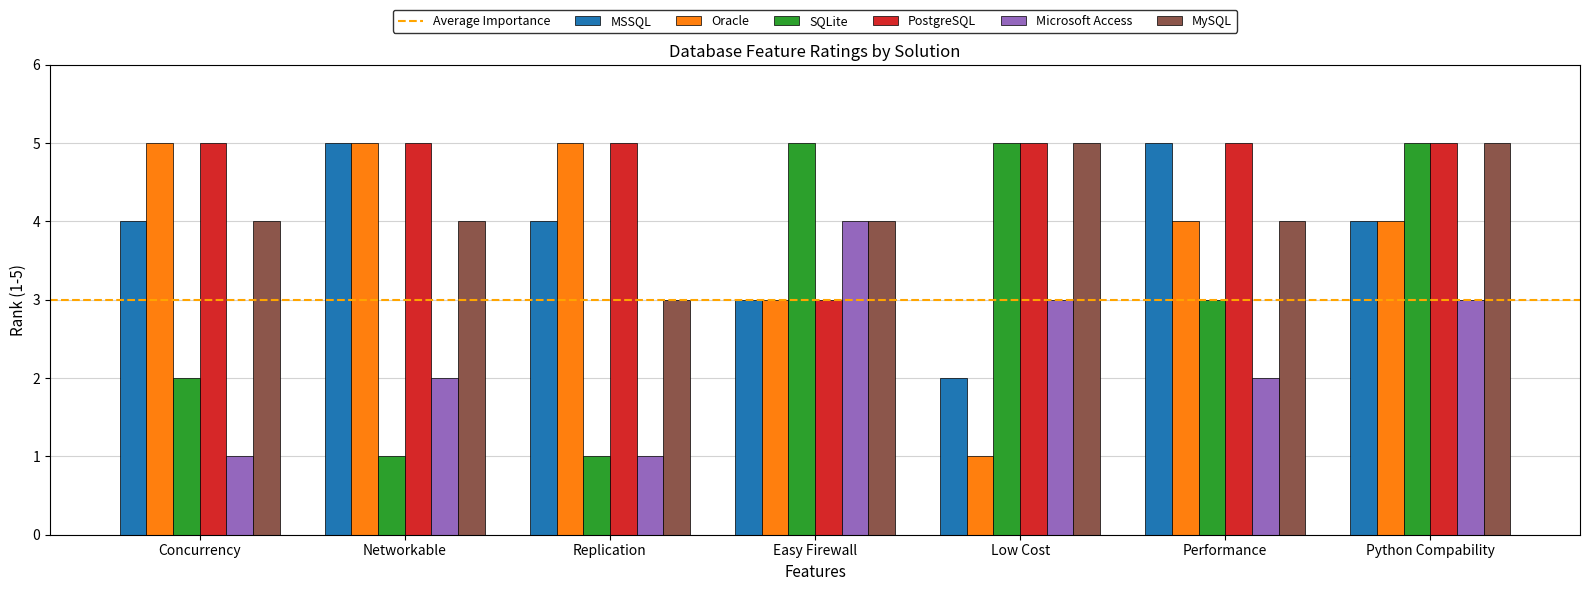

Reading left to right, list all the values displayed in this chart.

MSSQL: Concurrency=4	Networkable=5	Replication=4	Easy Firewall=3	Low Cost=2	Performance=5	Python Compability=4
Oracle: Concurrency=5	Networkable=5	Replication=5	Easy Firewall=3	Low Cost=1	Performance=4	Python Compability=4
SQLite: Concurrency=2	Networkable=1	Replication=1	Easy Firewall=5	Low Cost=5	Performance=3	Python Compability=5
PostgreSQL: Concurrency=5	Networkable=5	Replication=5	Easy Firewall=3	Low Cost=5	Performance=5	Python Compability=5
Microsoft Access: Concurrency=1	Networkable=2	Replication=1	Easy Firewall=4	Low Cost=3	Performance=2	Python Compability=3
MySQL: Concurrency=4	Networkable=4	Replication=3	Easy Firewall=4	Low Cost=5	Performance=4	Python Compability=5